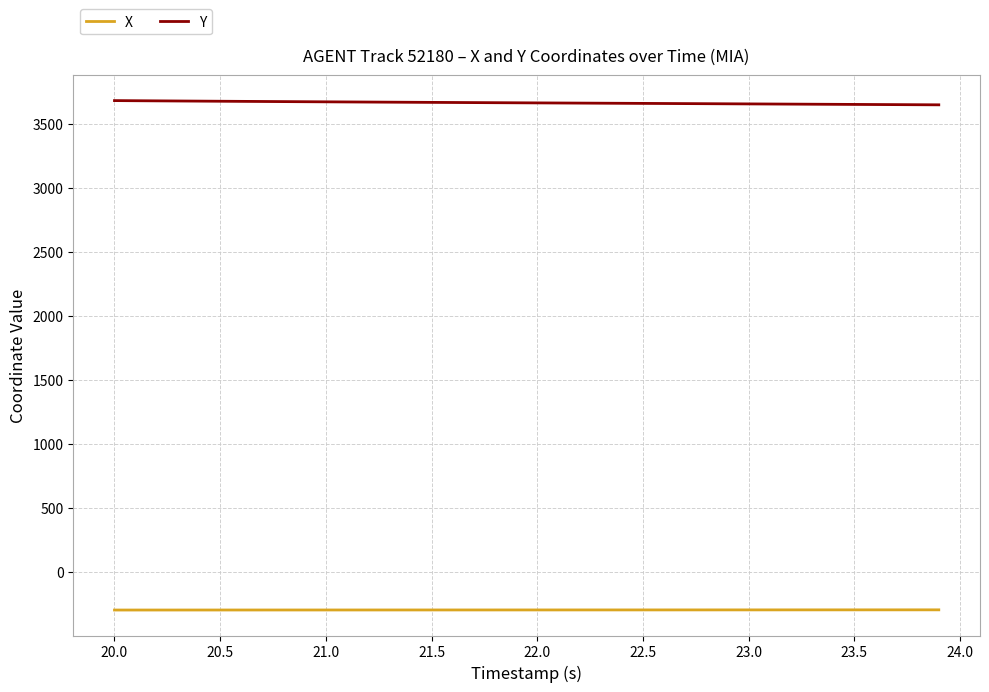

List the series in order of their overall mean, lowest first.

X, Y